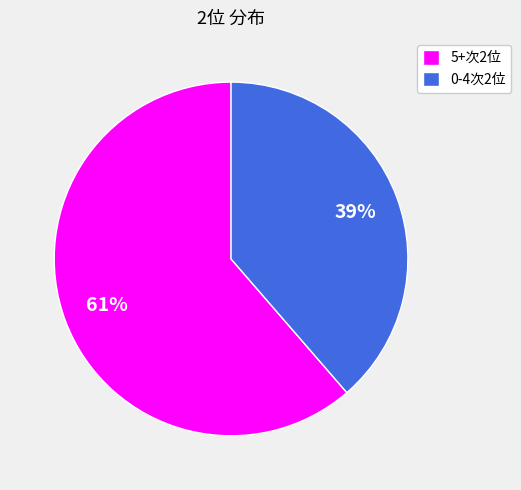

Combined, do 0-4次2位 and 5+次2位 account for over 50%?

Yes